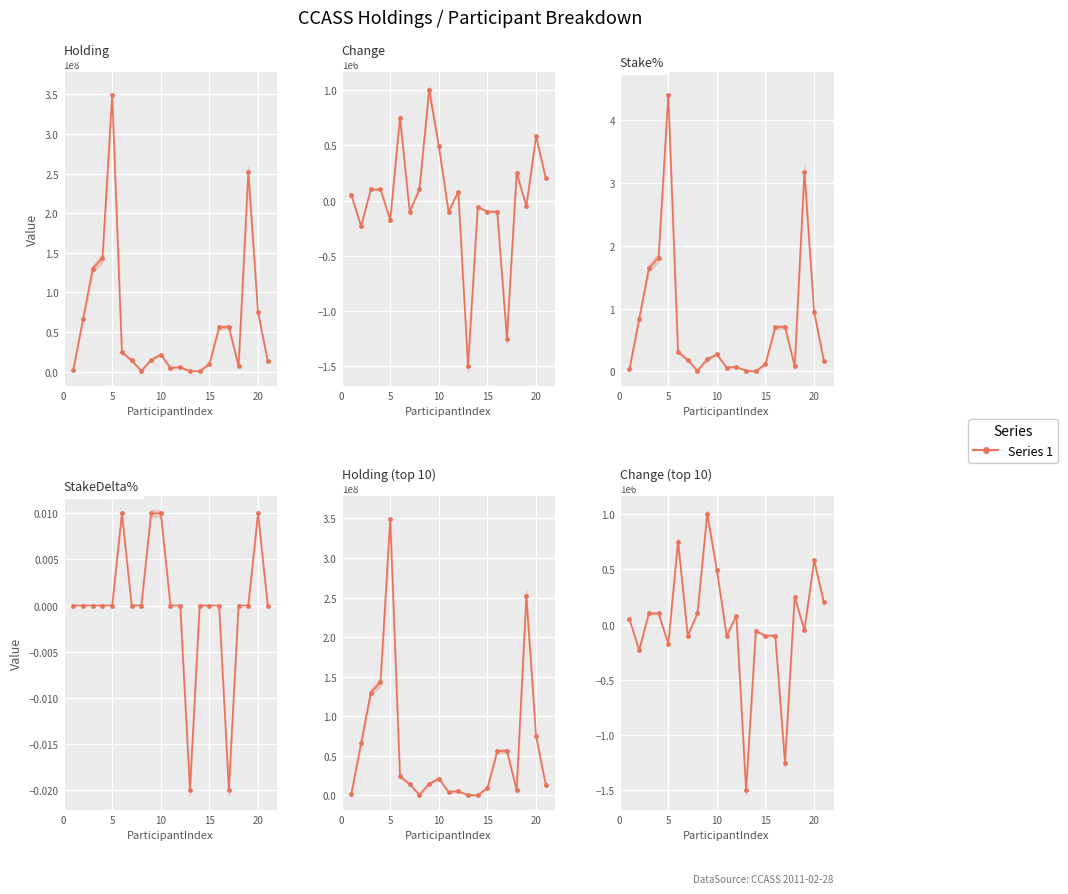

How many interior local peaks does the Holding series have?

5